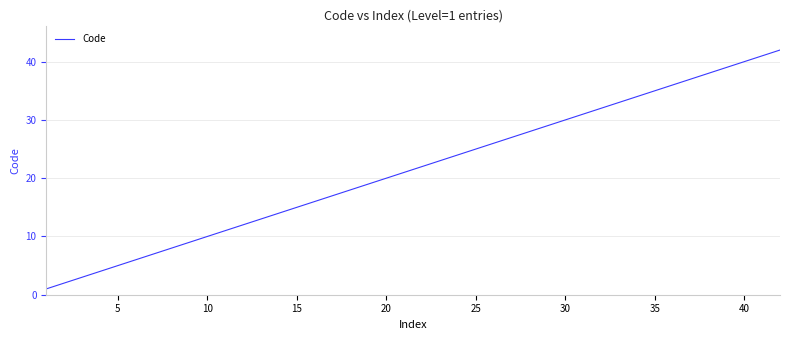

True or false: there are more than 2 points higher than both neighbors.

False